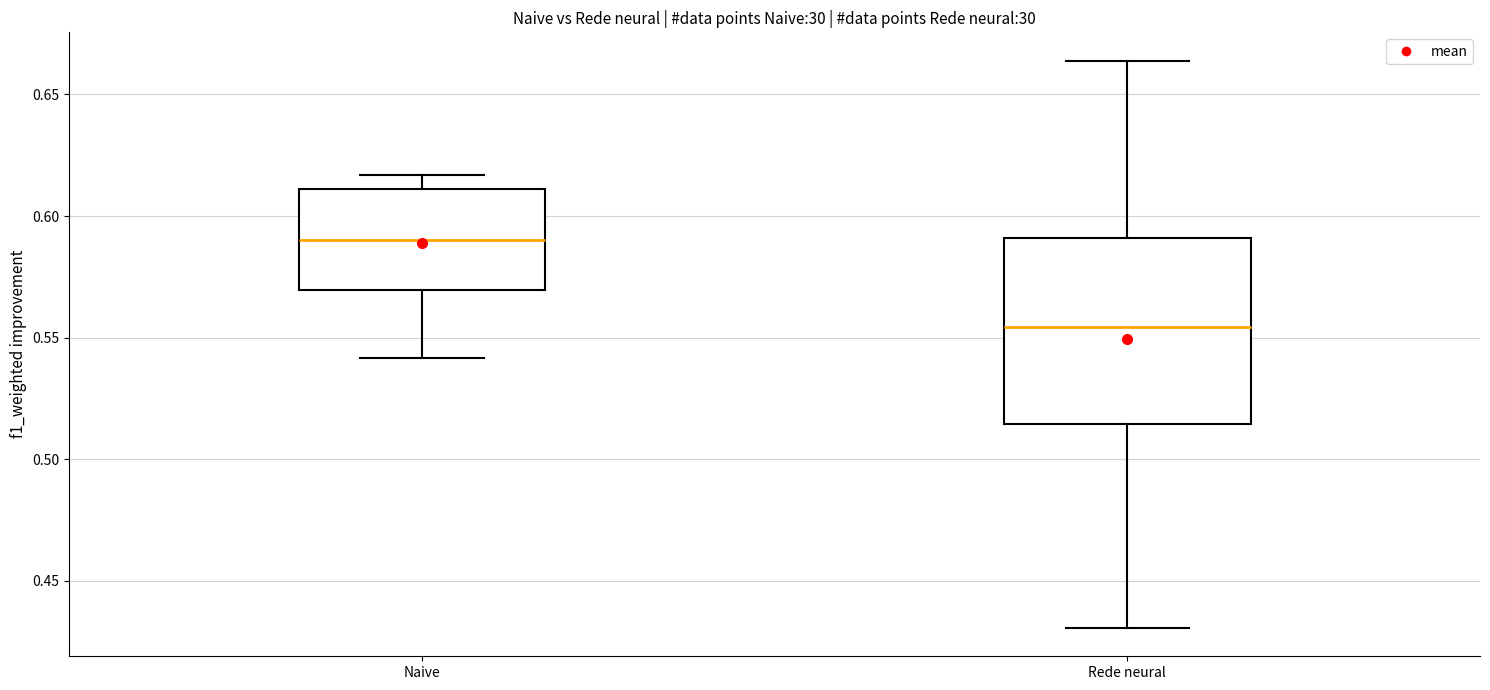

Which box has the highest median line?

Naive